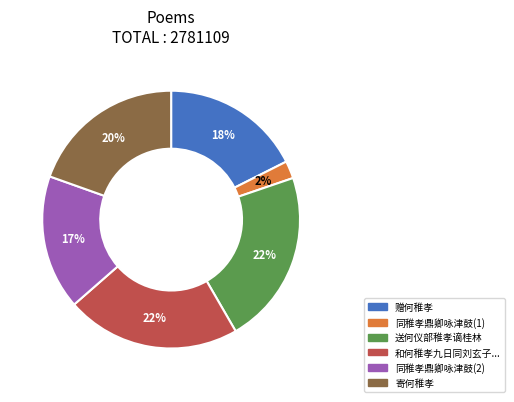

Does any single category account for the majority?

No